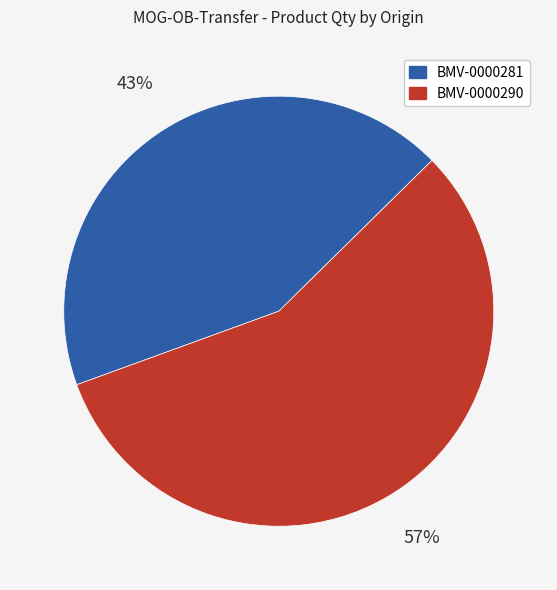

To the nearest percent, what is the difference between the BMV-0000290 and BMV-0000281 slice percentages?

14%